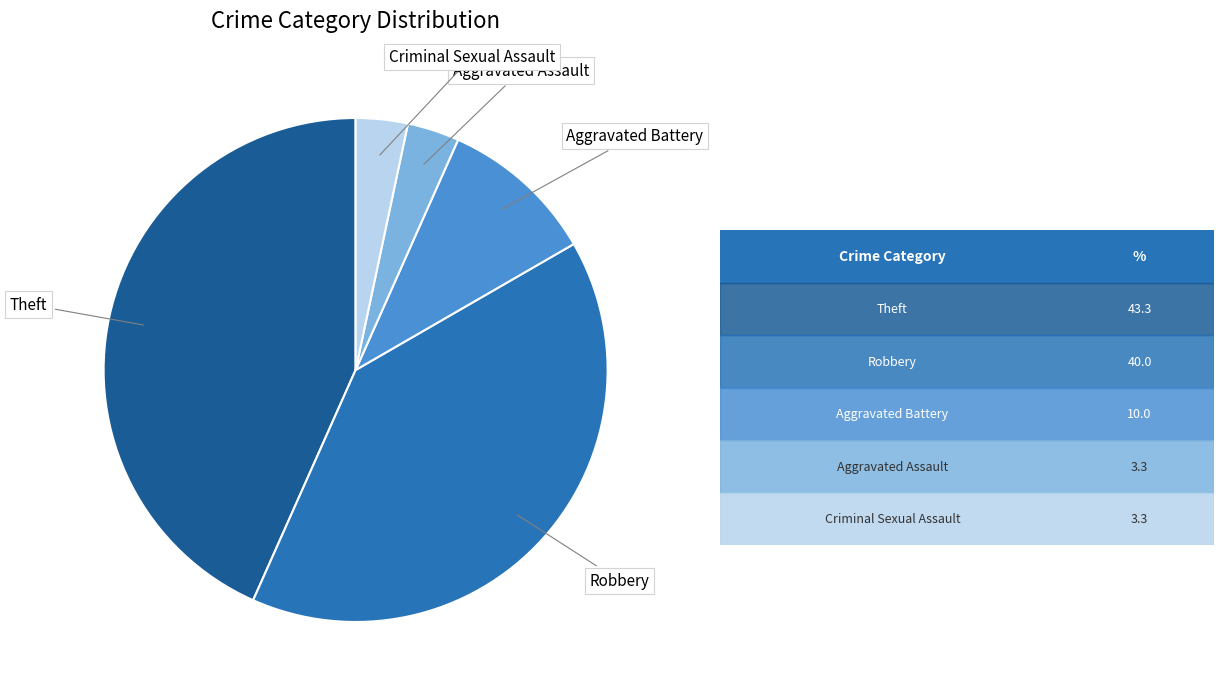

Does any single category account for the majority?

No